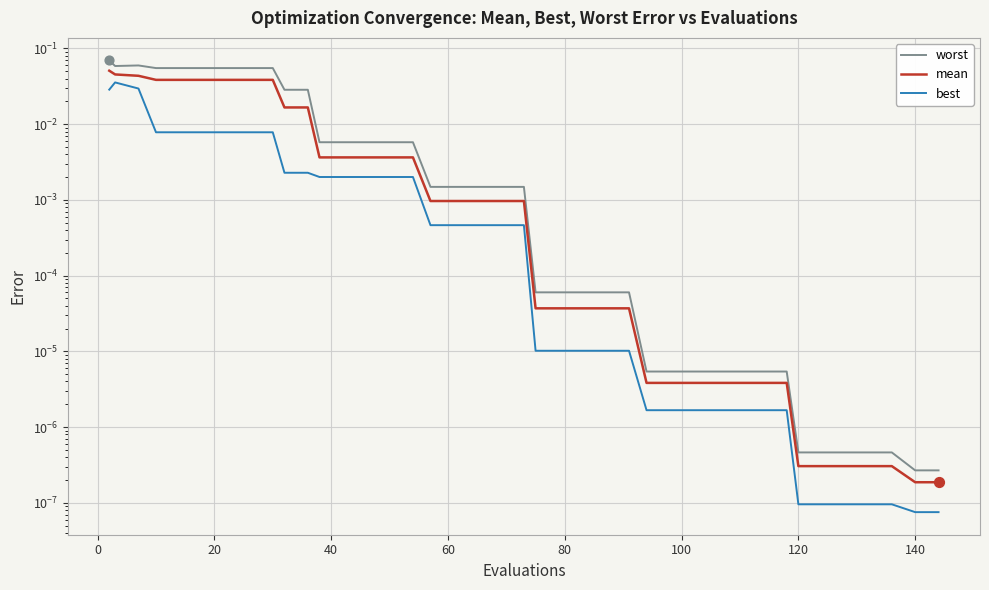

Which series has the largest total across all categories?

worst